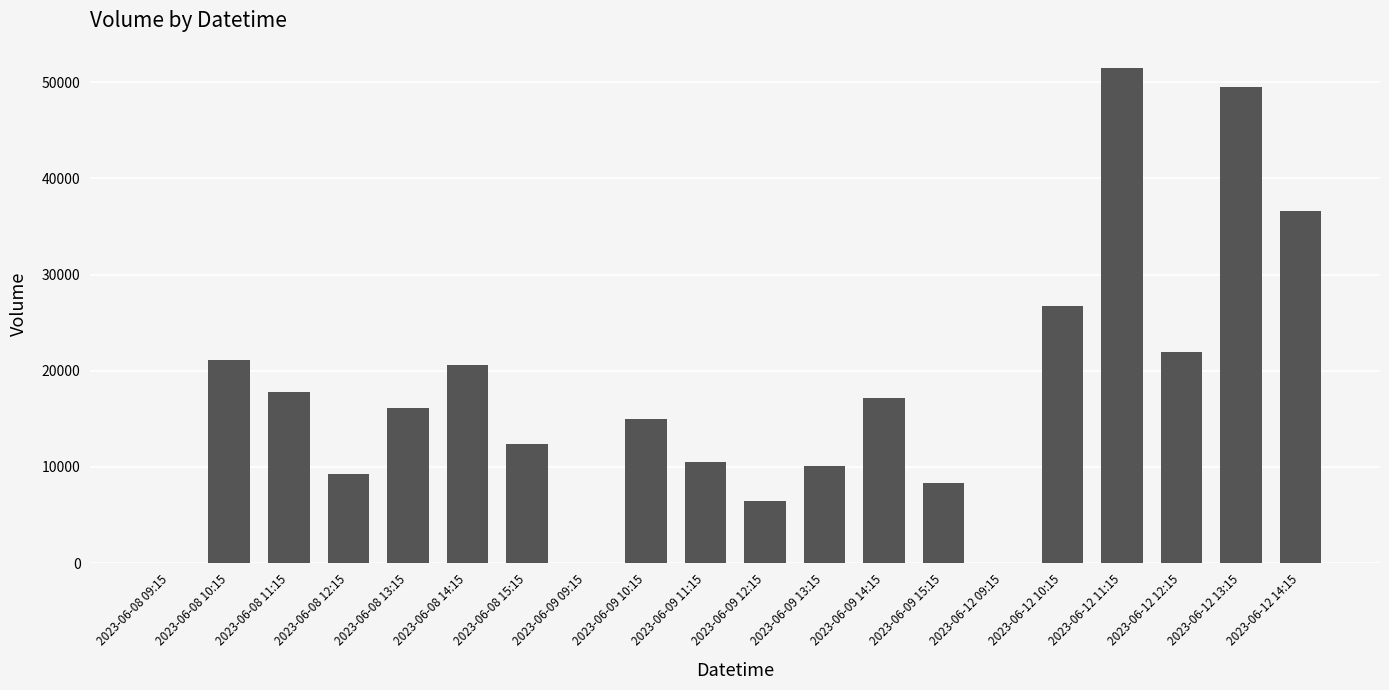

Reading left to right, extract all data points from this chart.

2023-06-08 09:15=0	2023-06-08 10:15=21146	2023-06-08 11:15=17749	2023-06-08 12:15=9285	2023-06-08 13:15=16138	2023-06-08 14:15=20581	2023-06-08 15:15=12374	2023-06-09 09:15=0	2023-06-09 10:15=14957	2023-06-09 11:15=10519	2023-06-09 12:15=6481	2023-06-09 13:15=10081	2023-06-09 14:15=17120	2023-06-09 15:15=8281	2023-06-12 09:15=0	2023-06-12 10:15=26728	2023-06-12 11:15=51426	2023-06-12 12:15=21926	2023-06-12 13:15=49490	2023-06-12 14:15=36632